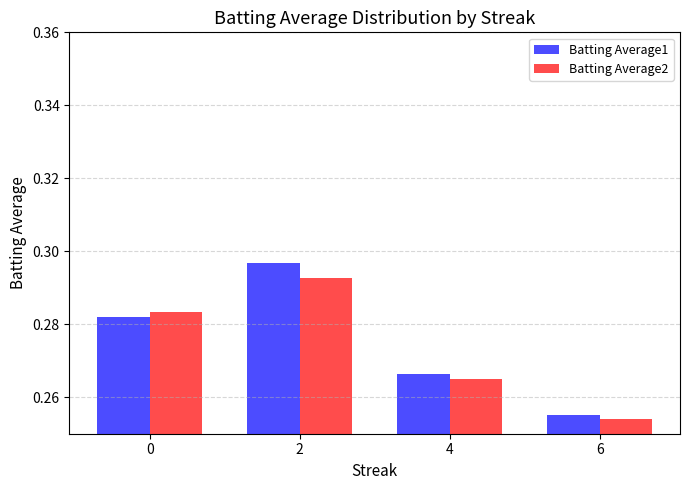

At which category is the sum across all series the highest?

2